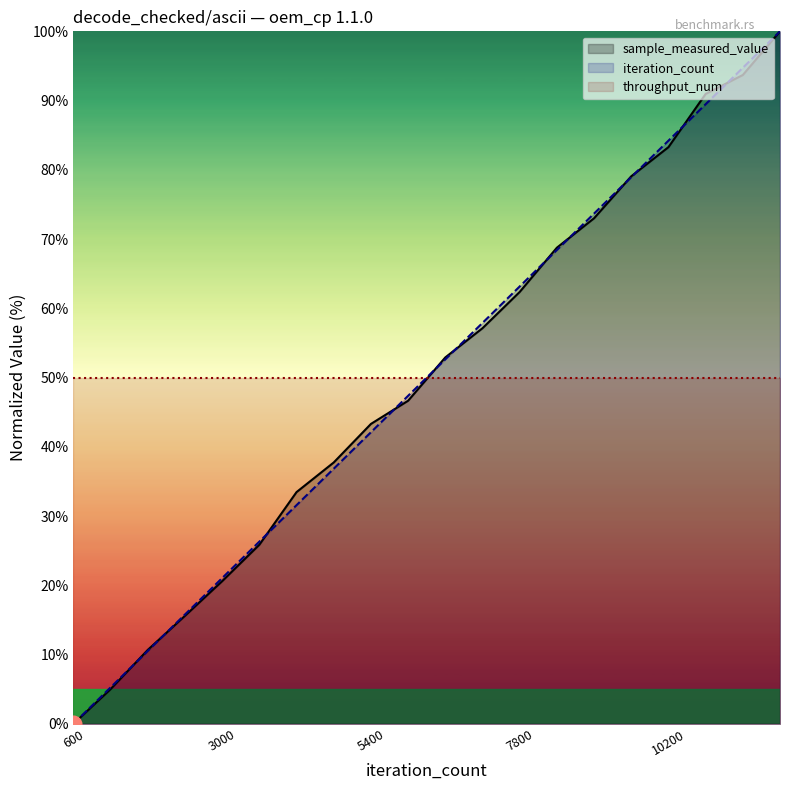

True or false: sample_measured_value and iteration_count intersect in this chart.

True